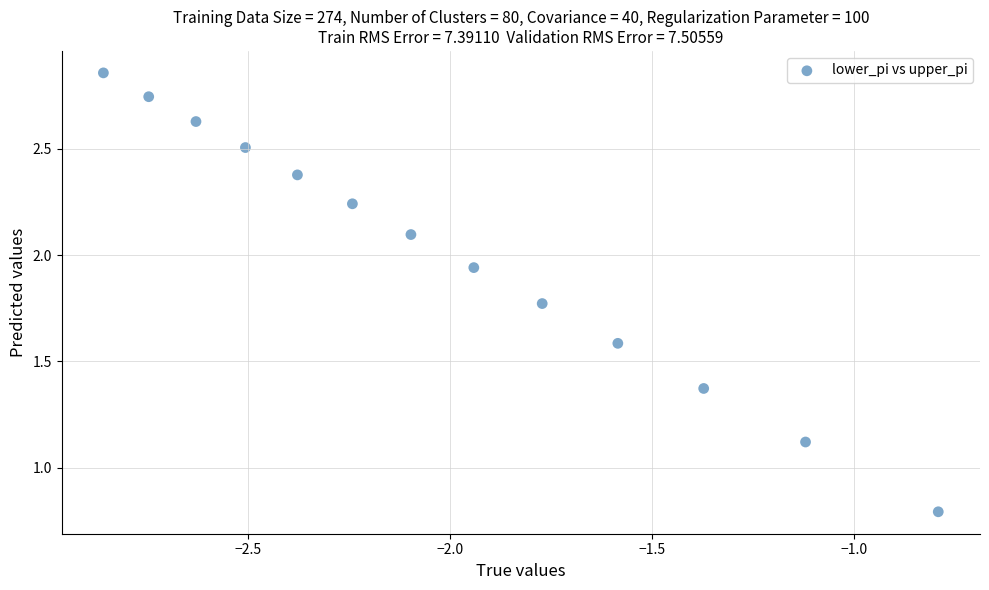

What is the range of Y values (max minus min)?

2.1